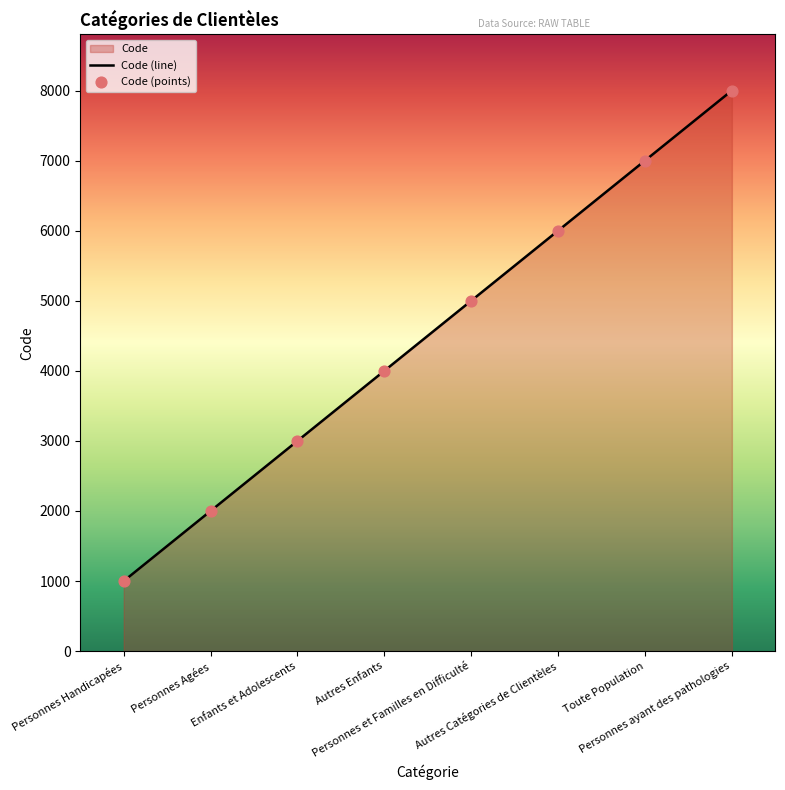

Approximately how many times larger is the value at Autres Enfants compared to Personnes Handicapées?

4.0